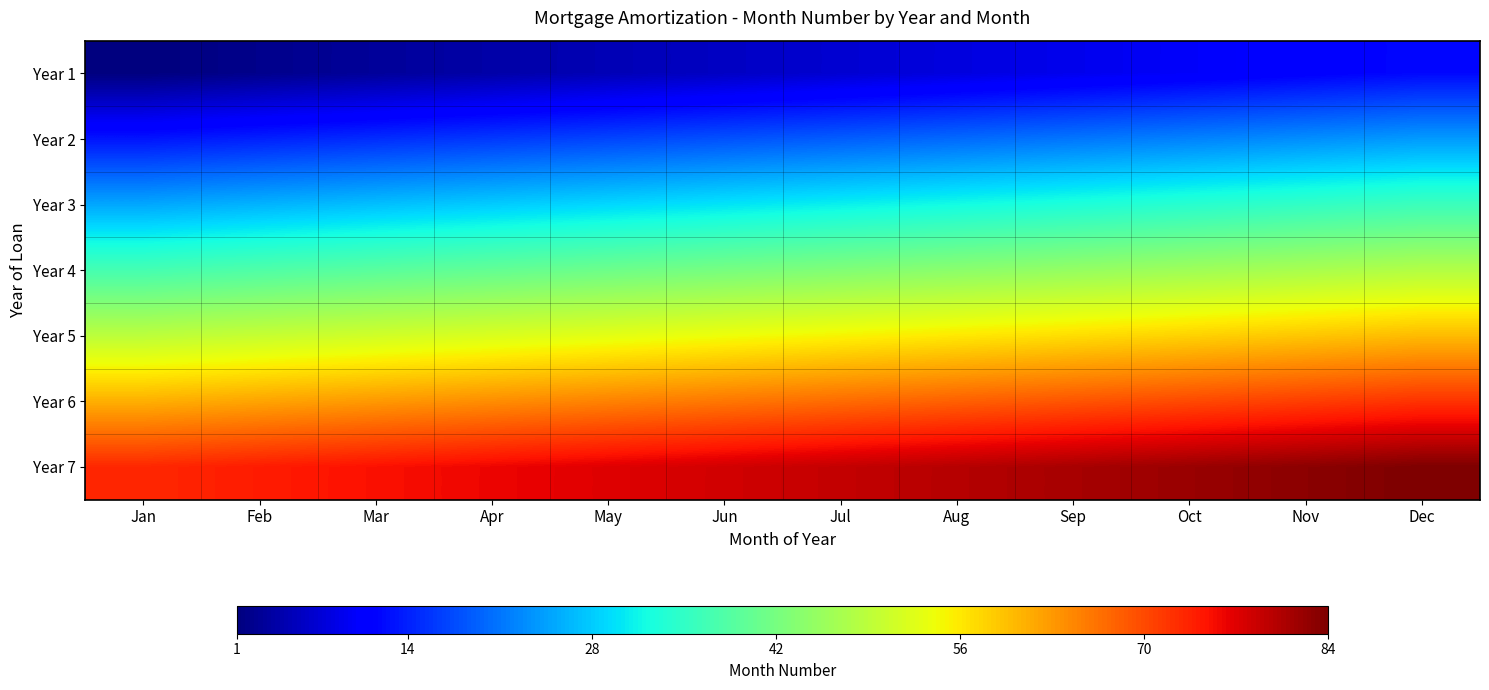

Which series has the largest total across all categories?

Year 7